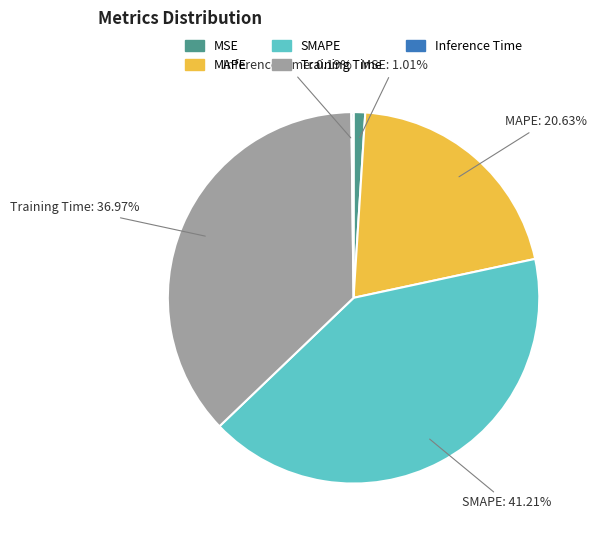

What is the ratio of the value at Training Time to the value at MAPE?

1.8